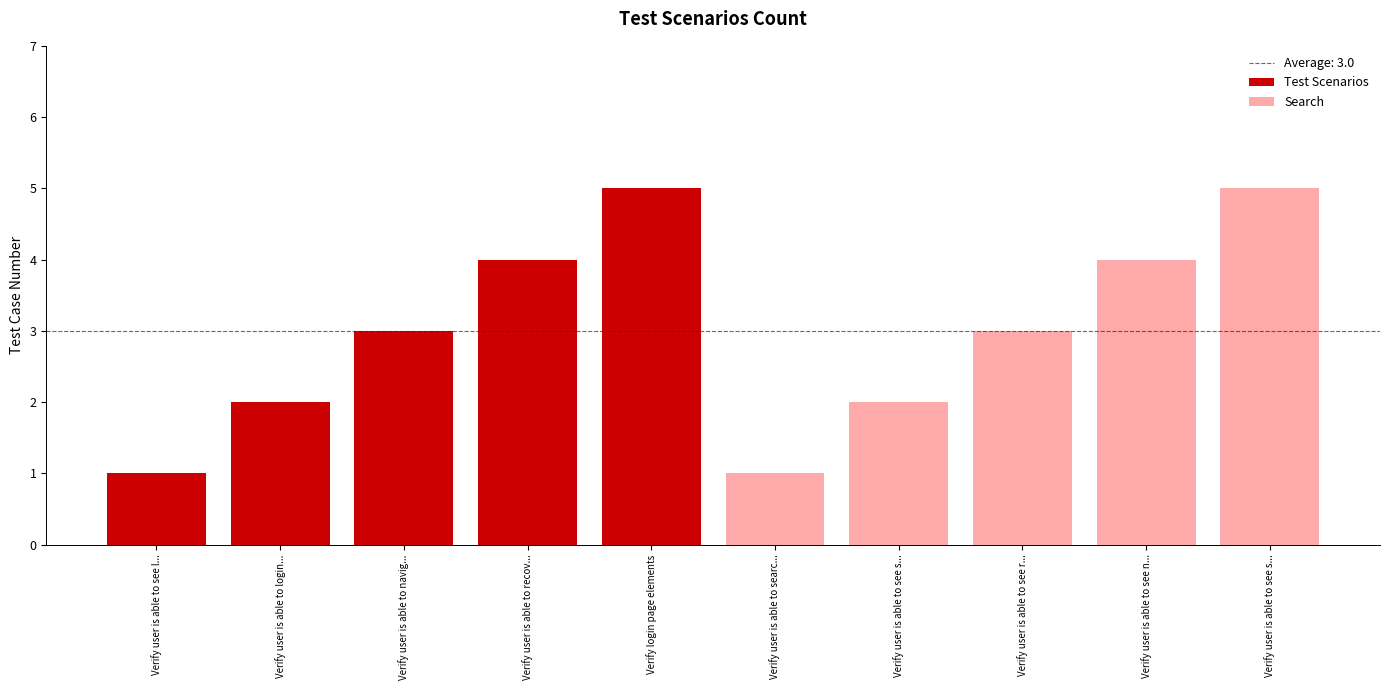

Is the value of Test Scenarios at Verify user is able to navig... greater than the value of Search at Verify user is able to login...?

Yes